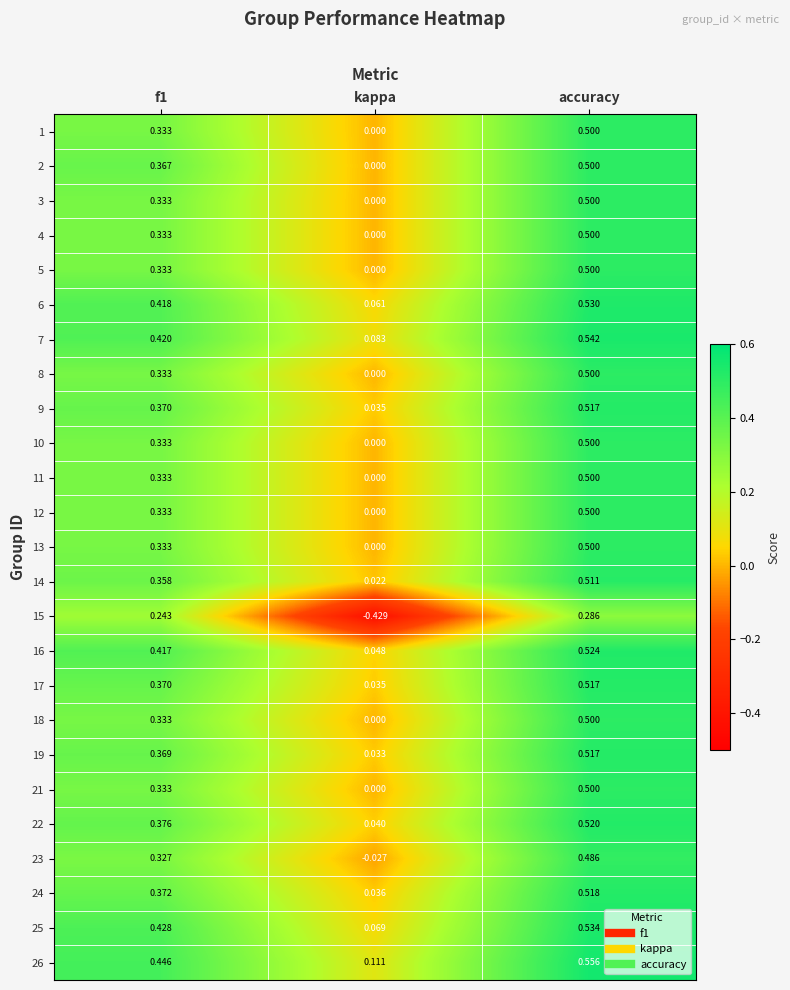

Which category has the highest value in the 19 series?

accuracy